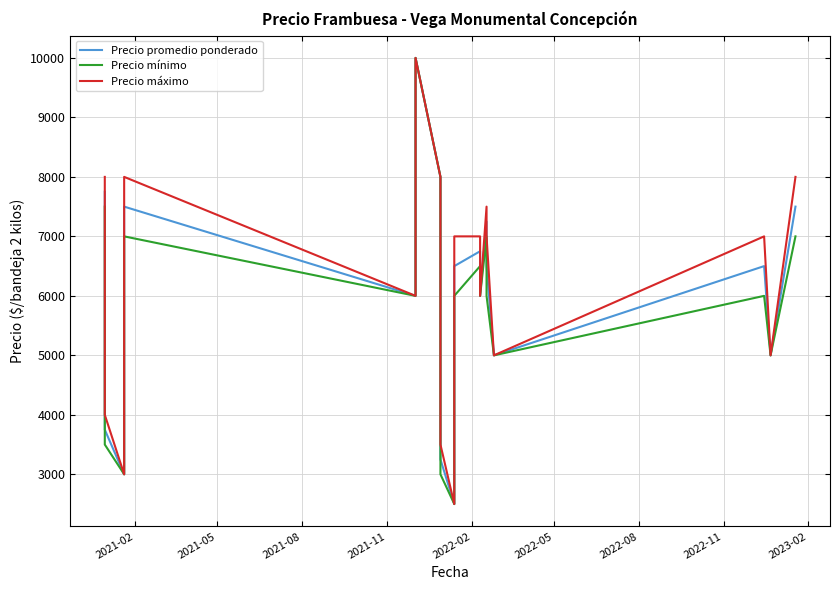

Which series has the largest total across all categories?

Precio máximo